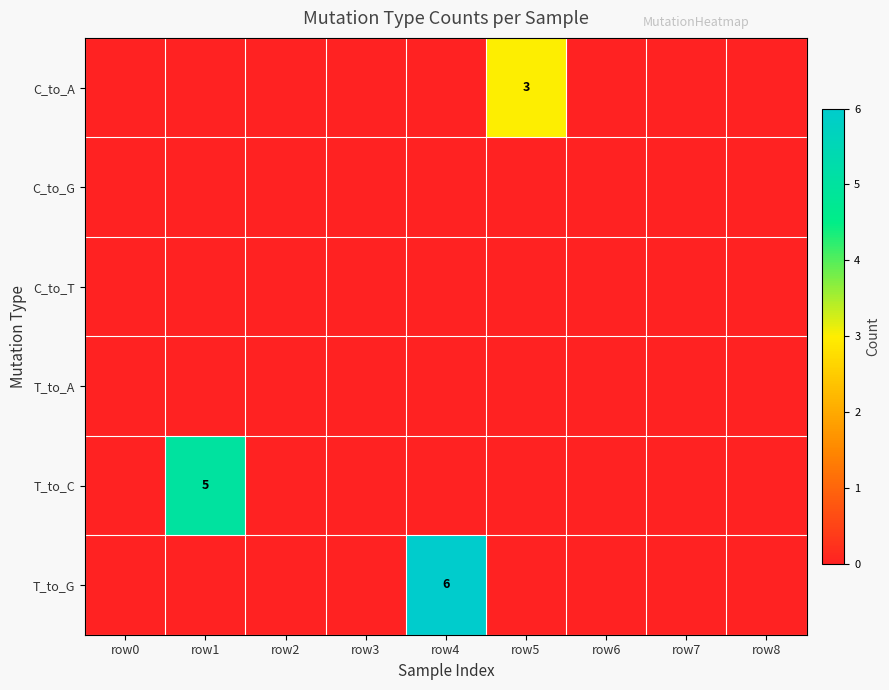

What is the sum of all T_to_C values?

5